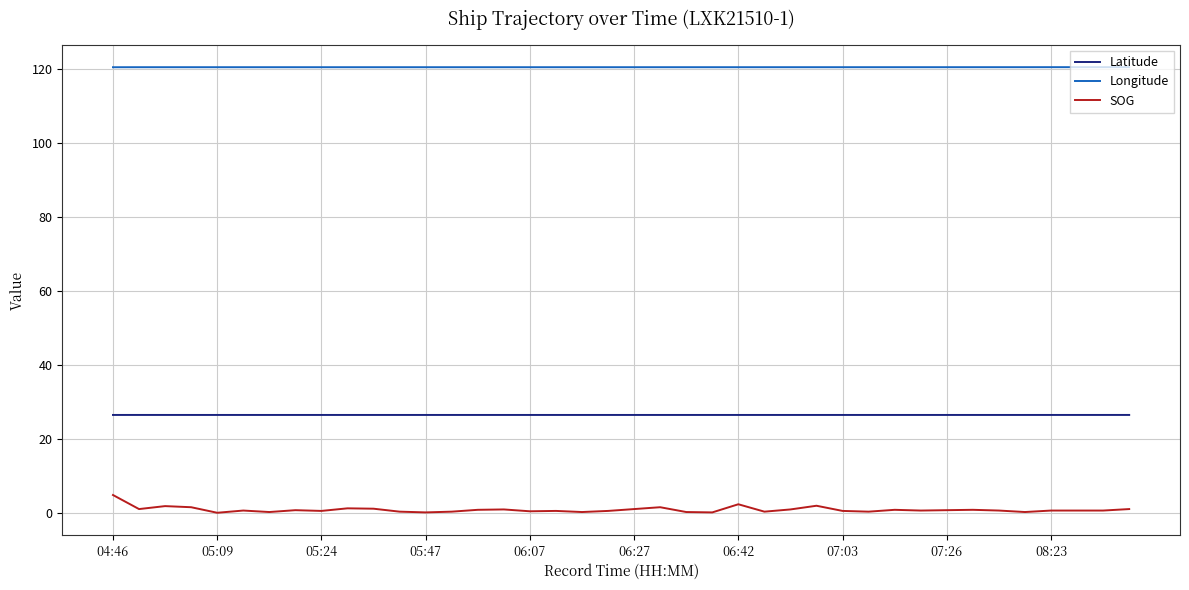

How many Longitude values are between 120 and 121?

40